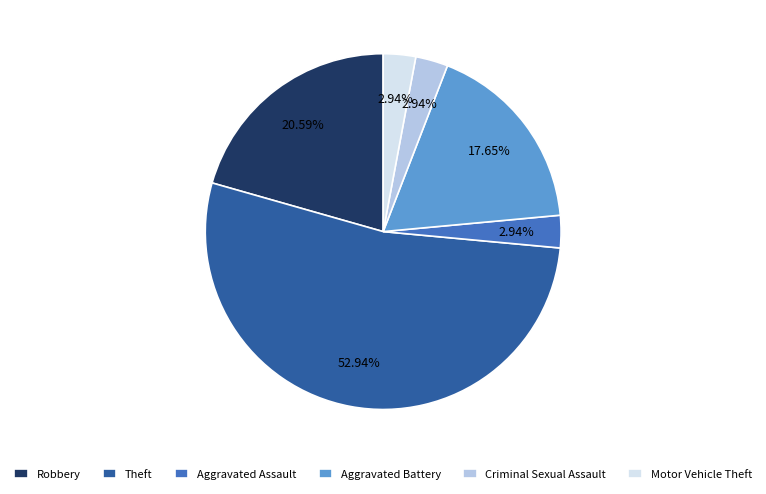

What is the majority slice?

Theft